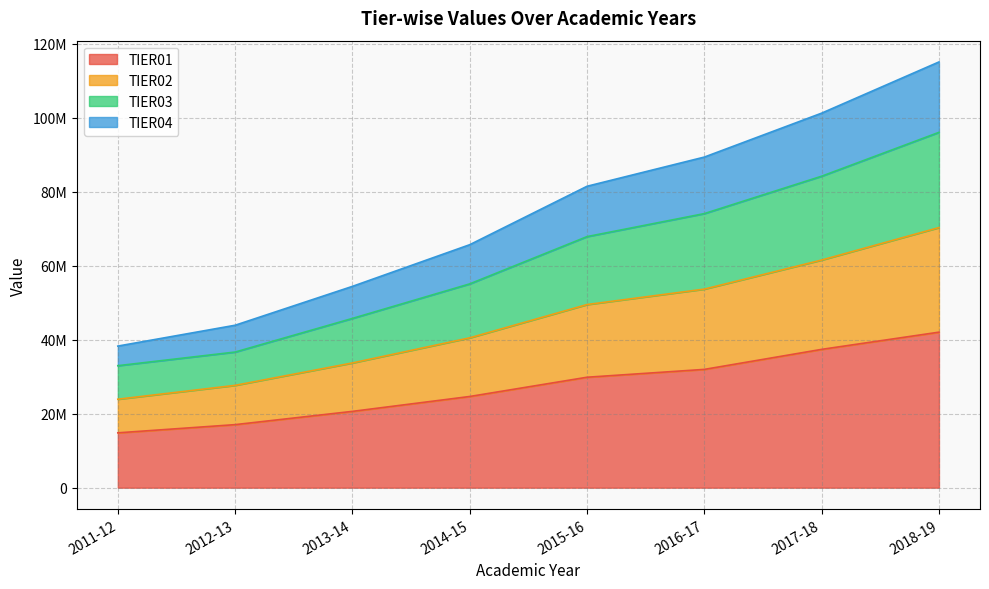

Does the chart have visible grid lines?

Yes